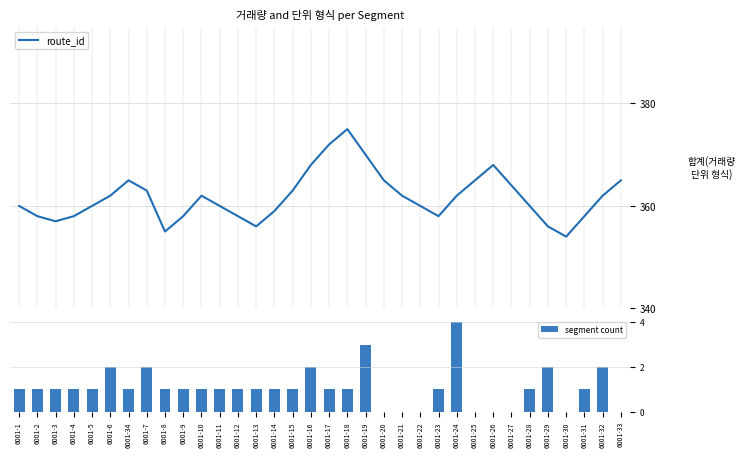

Between 6001-29 and 6001-16, which is larger?

6001-16